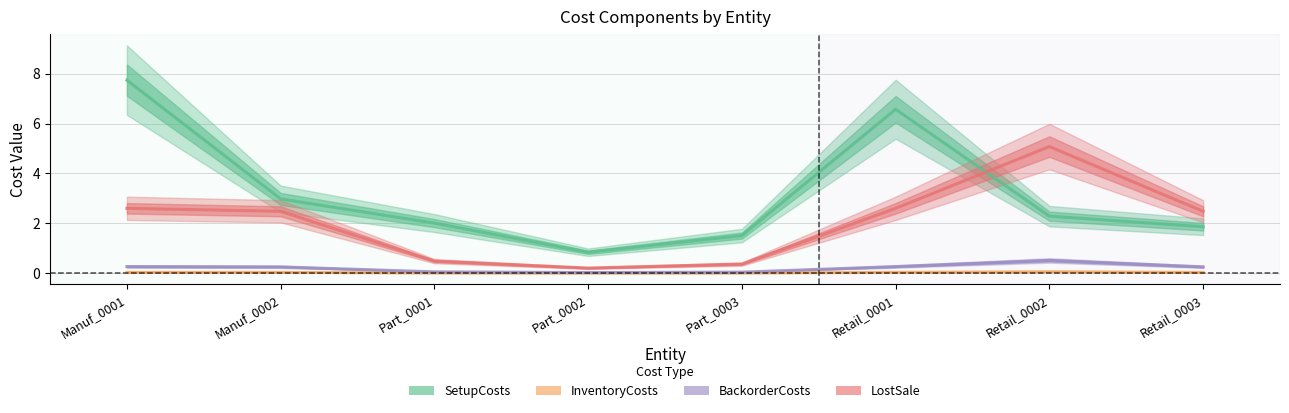

True or false: BackorderCosts and InventoryCosts intersect in this chart.

False